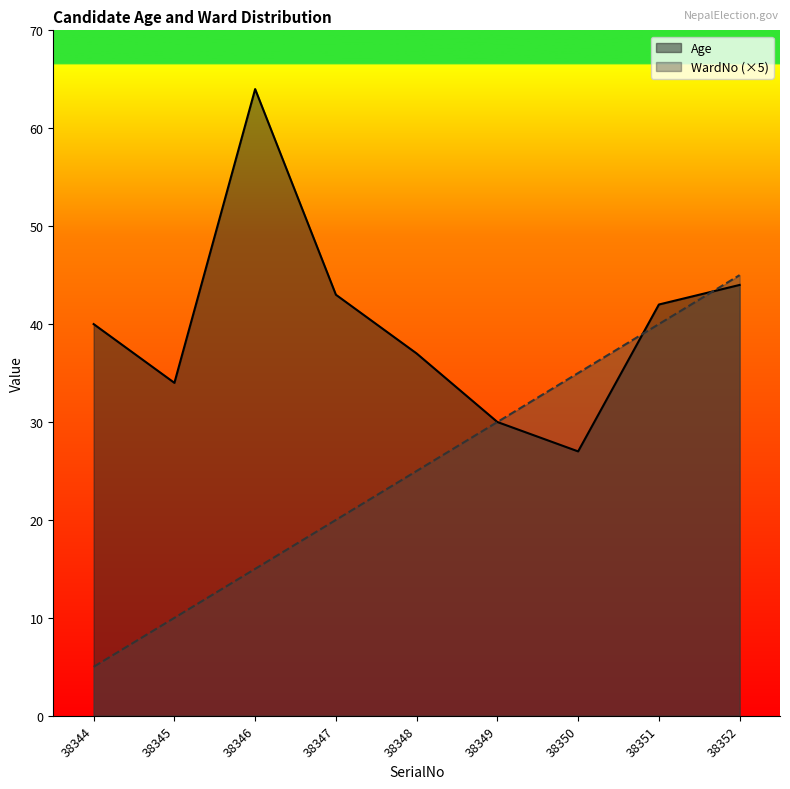

At which category is the sum across all series the highest?

38352